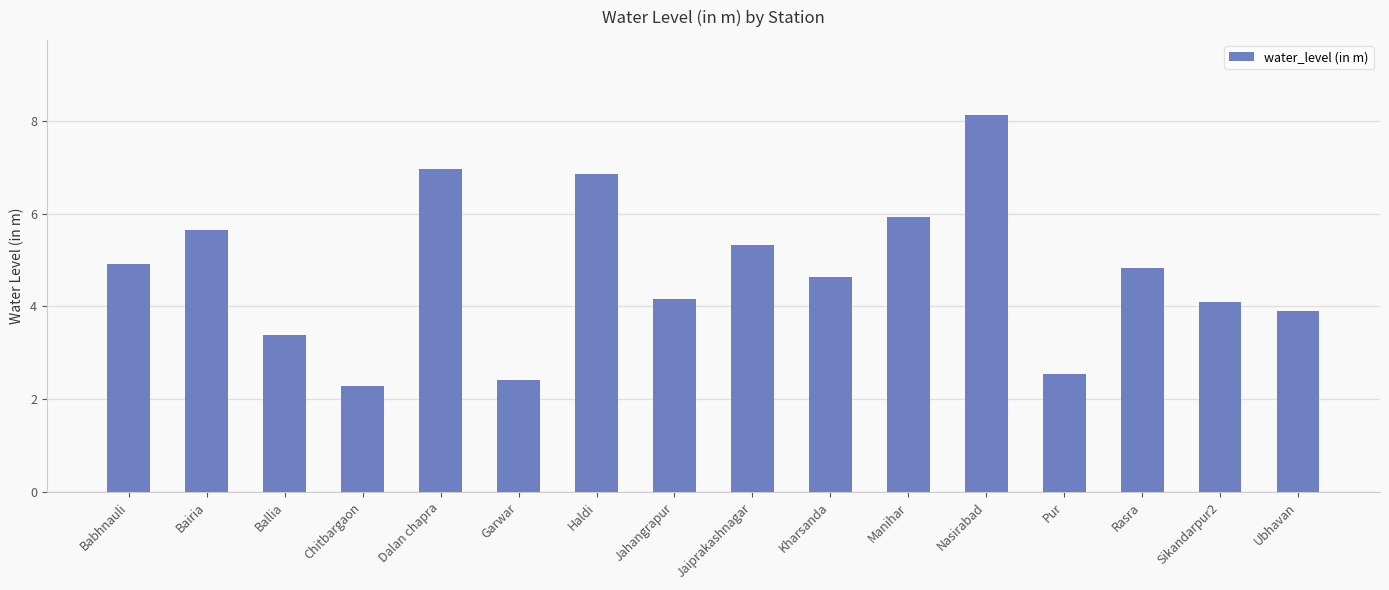

Are the bars horizontal?

No